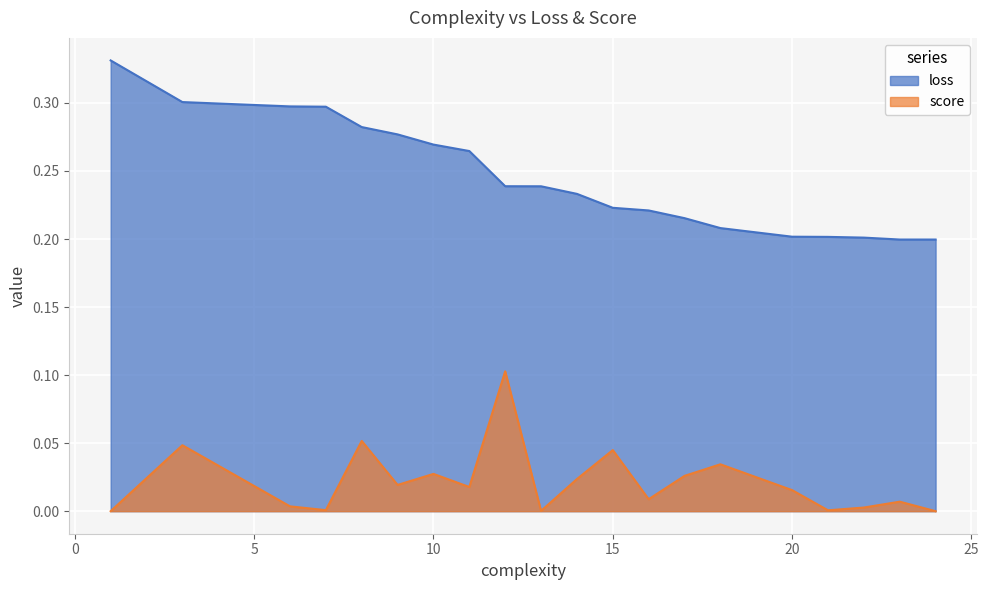

True or false: score and loss cross at least once.

False